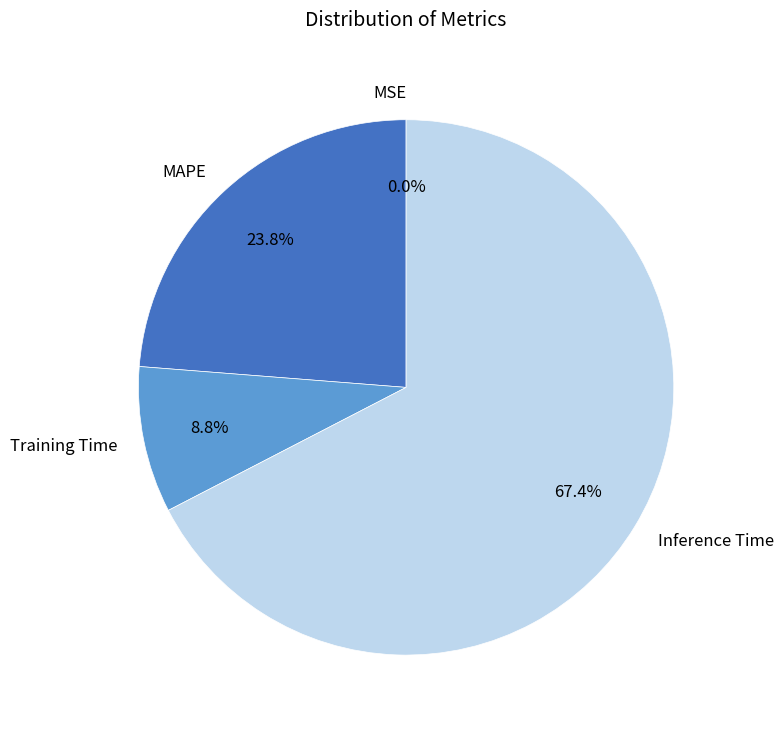

Which category accounts for the majority?

Inference Time